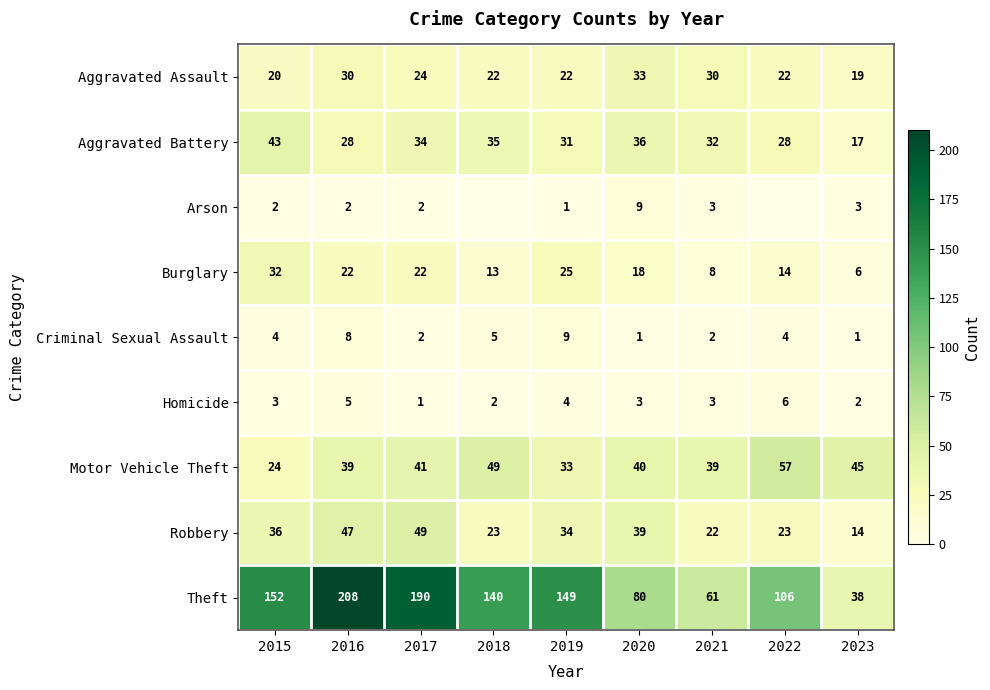

What is the difference between the maximum and minimum values in the Aggravated Battery series?

26